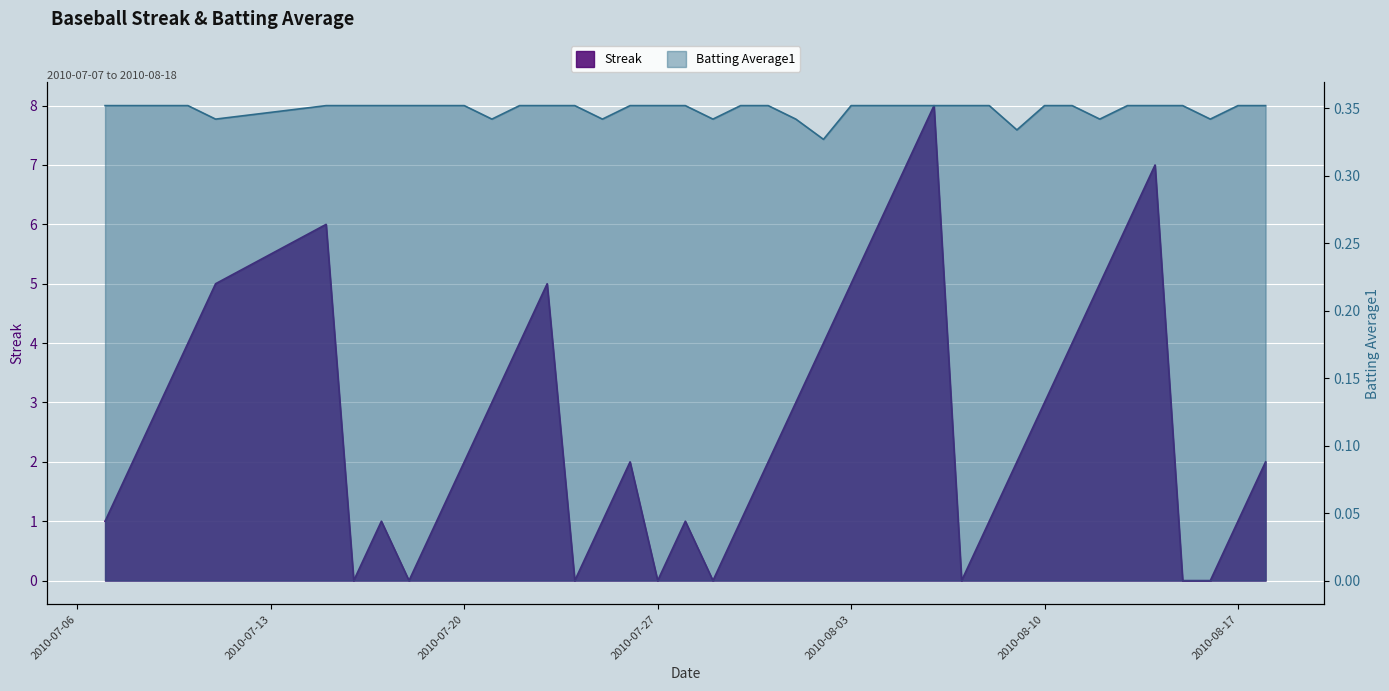

Between 2010-08-03 and 2010-08-05, which series saw the biggest shift?

Streak